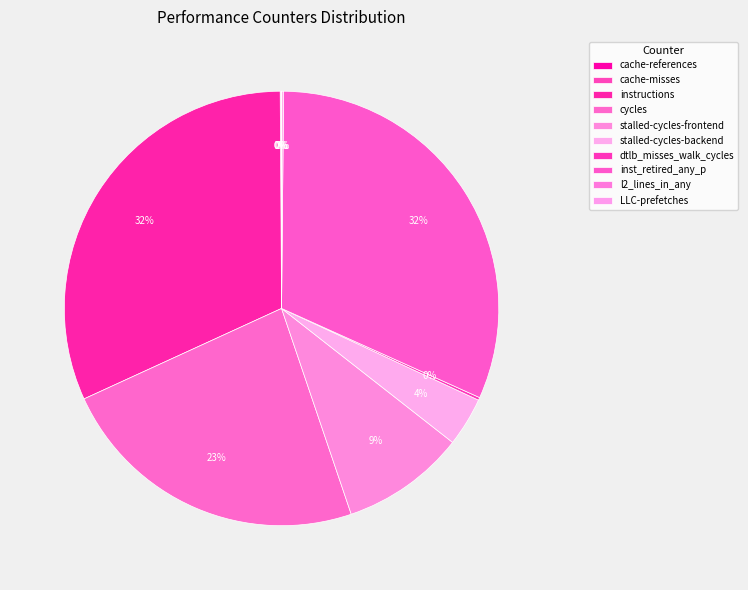

To the nearest percent, what is the average slice percentage?

10%